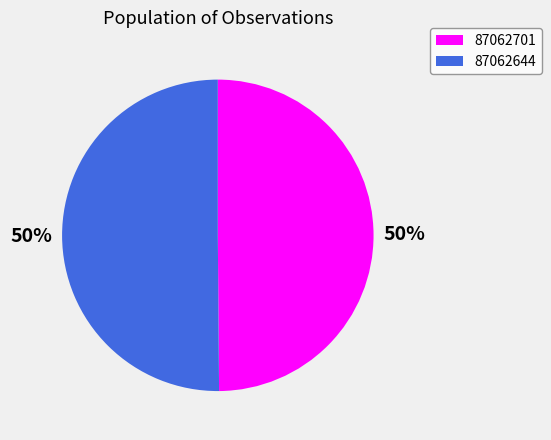

How many slices are in this pie chart?

2